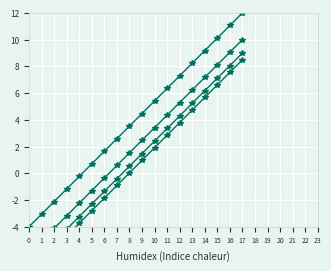

Is this an area chart (filled region under the line)?

No